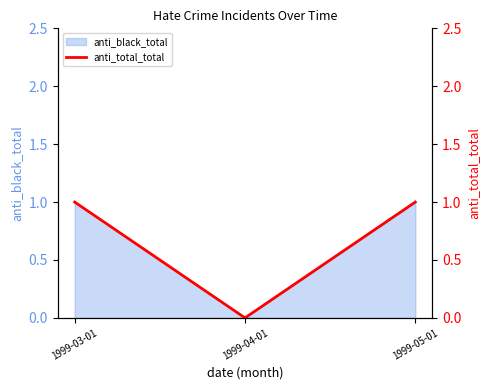

Which category has the lowest value across all series?

1999-04-01